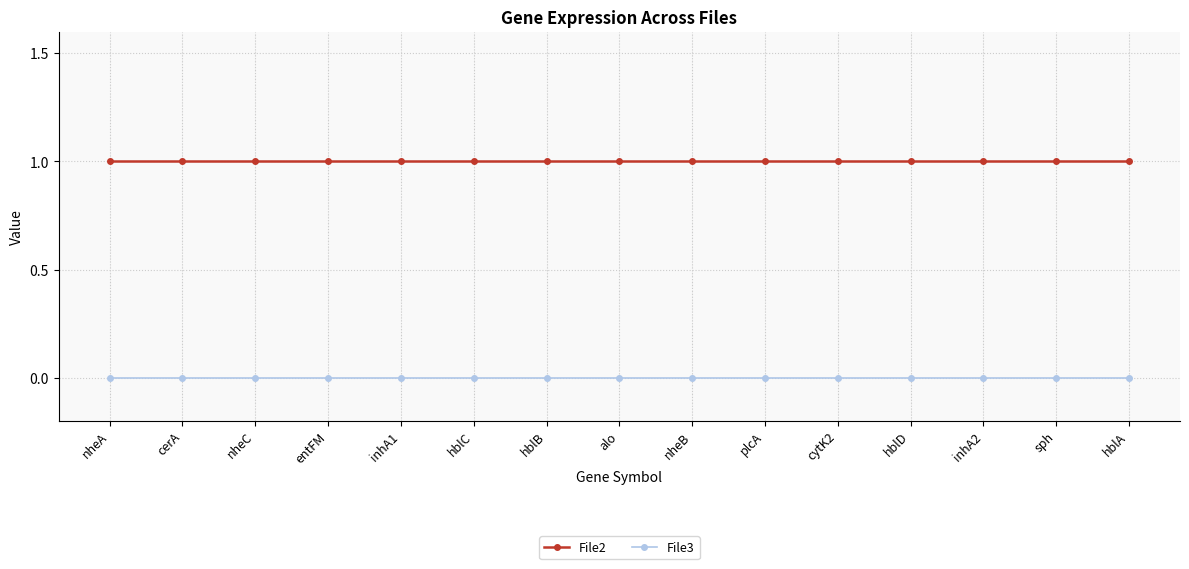

What is the label of the 8th point from the right?

alo